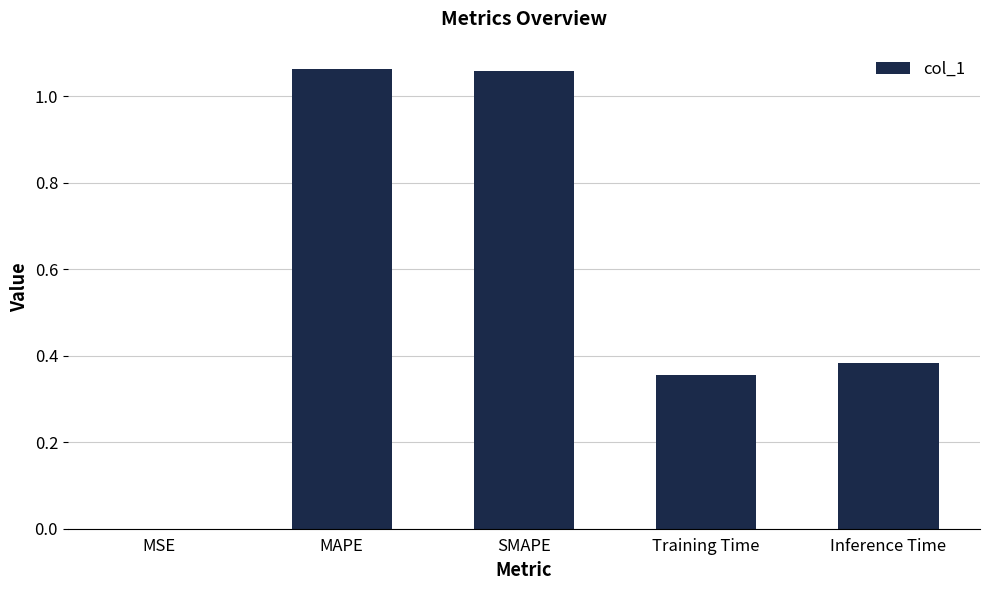

Between Inference Time and MAPE, which is larger?

MAPE